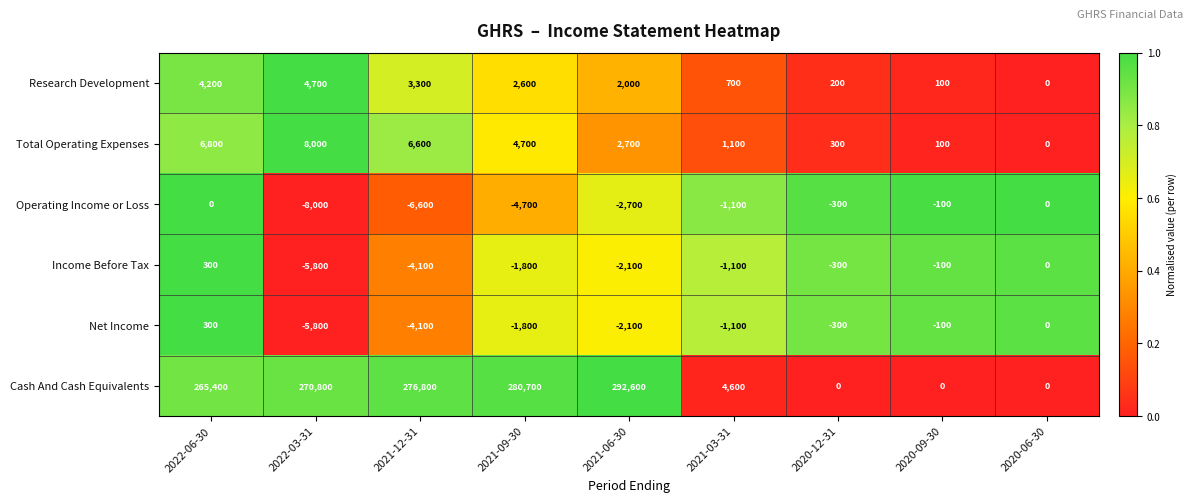

At which category does the chart reach its peak across all series?

2021-06-30